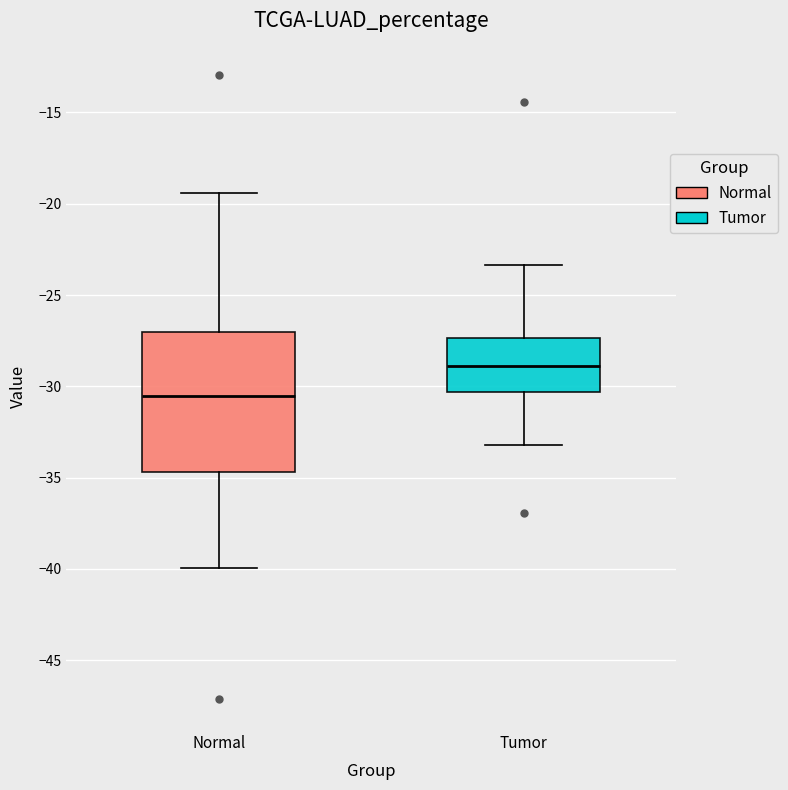

Where does the lower whisker of the box for Tumor end on the y-axis? The values are not printed on the chart, so give them approximately, as read against the axis.

-33.0